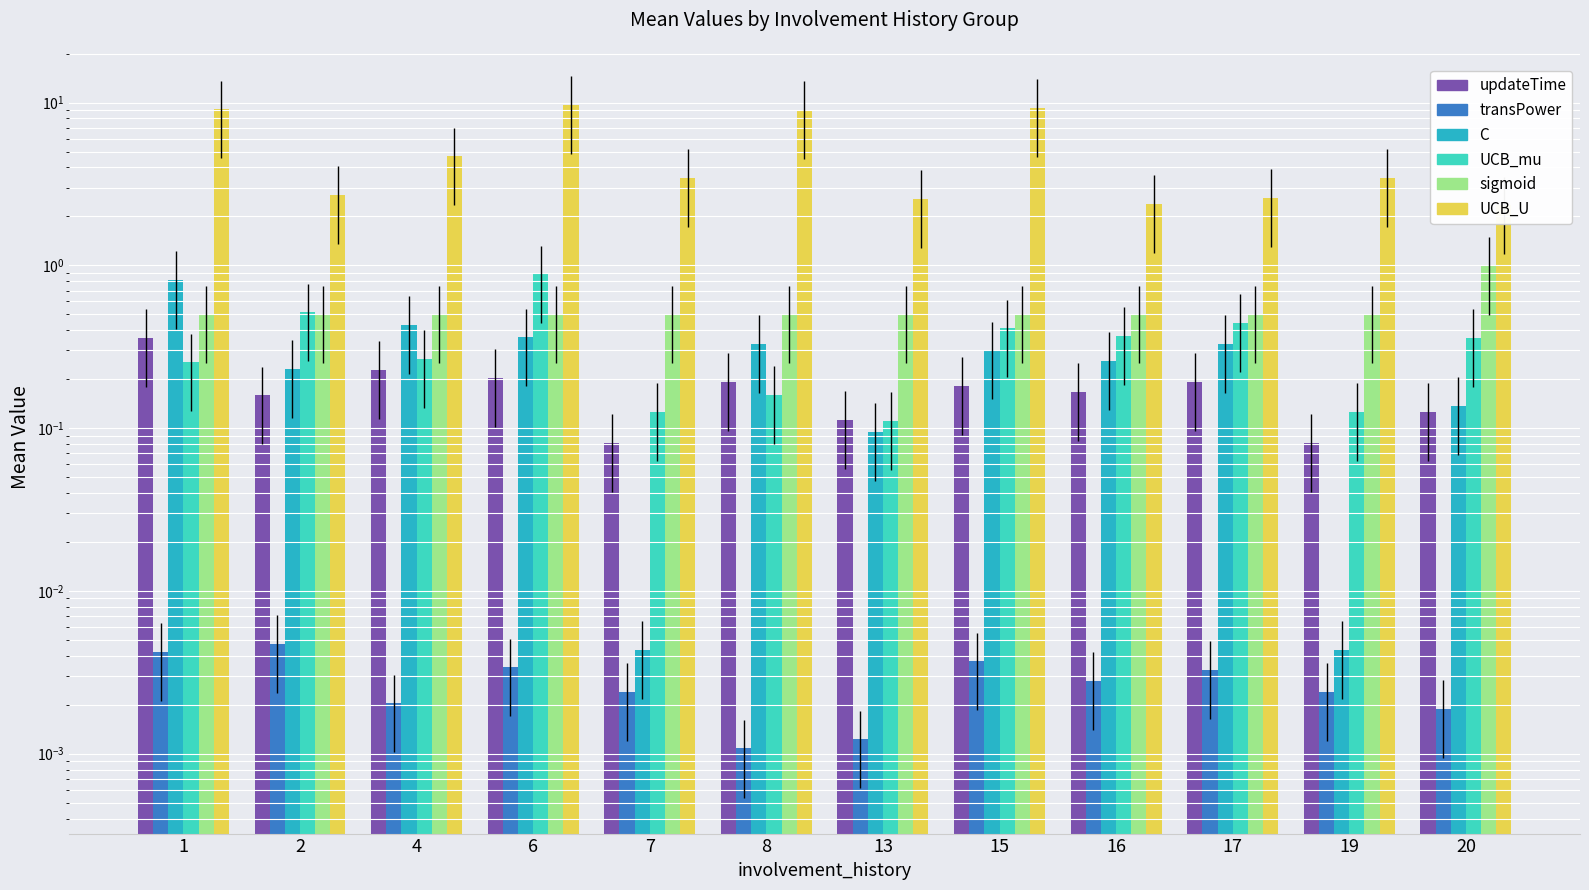

How many series are shown in this chart?

6